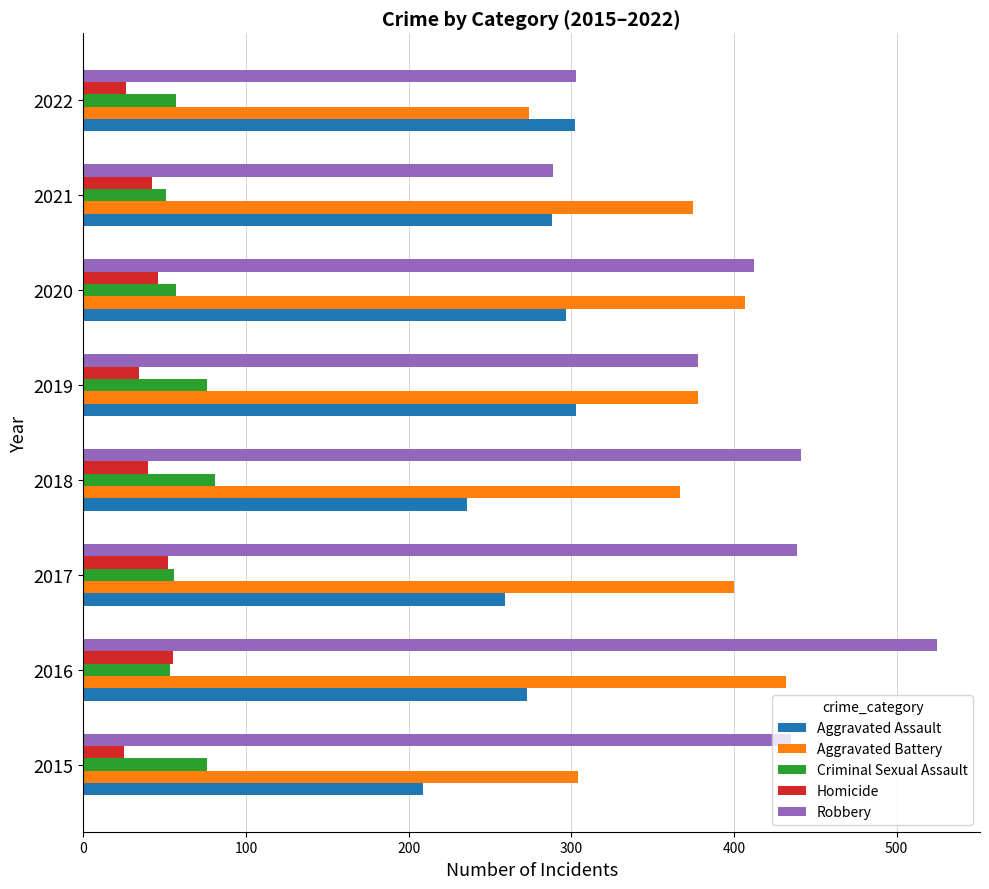

What is the minimum value shown in the chart?

25